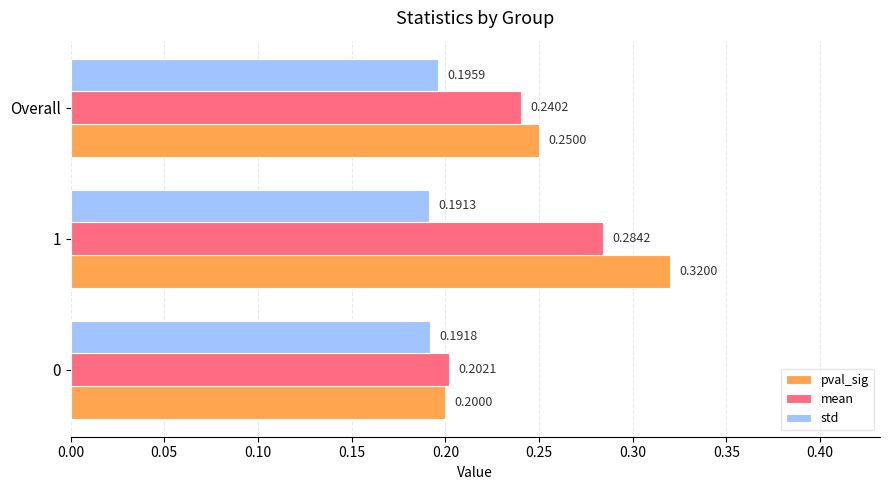

How many distinct data groups are displayed?

3